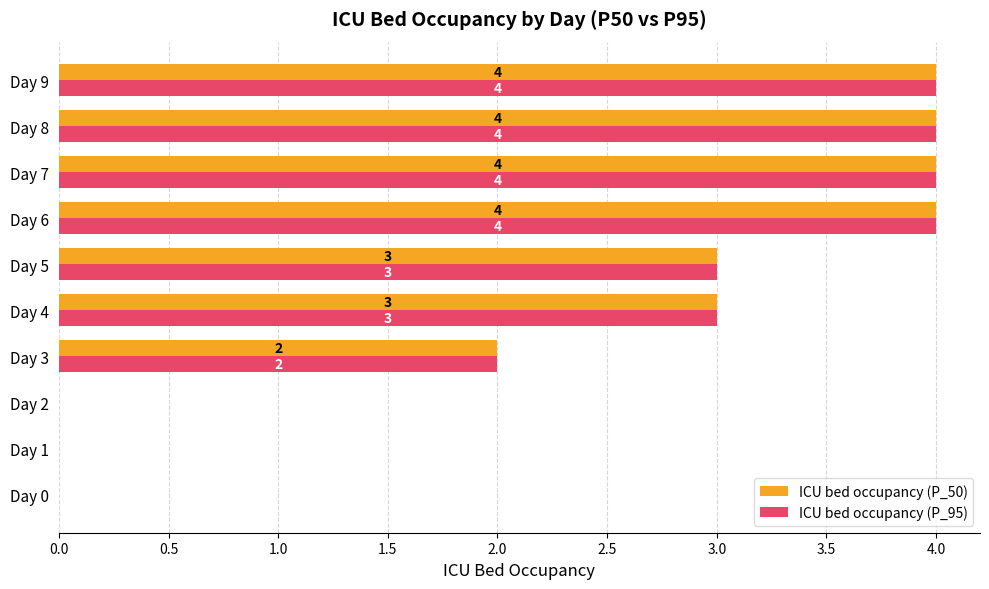

How many ICU bed occupancy (P_50) values are between 0 and 4?

10